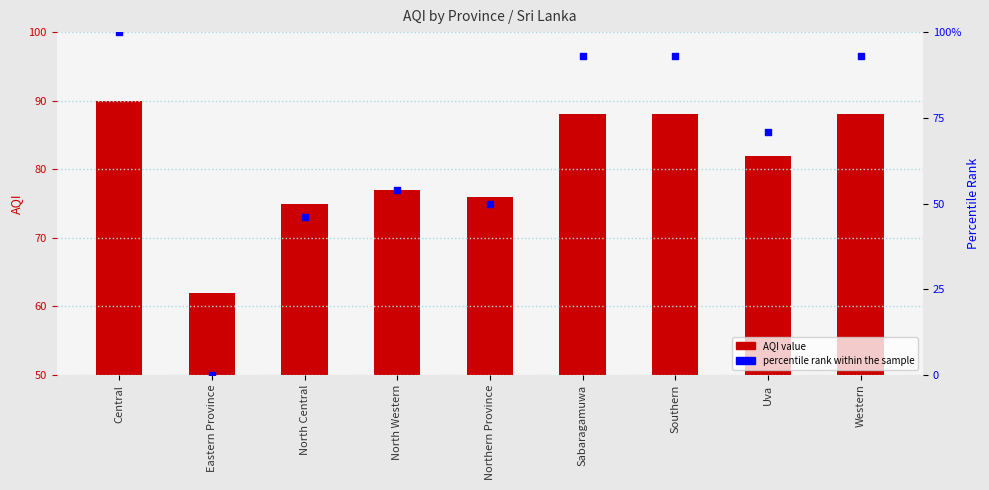

What is the total value across all series at Western?

181